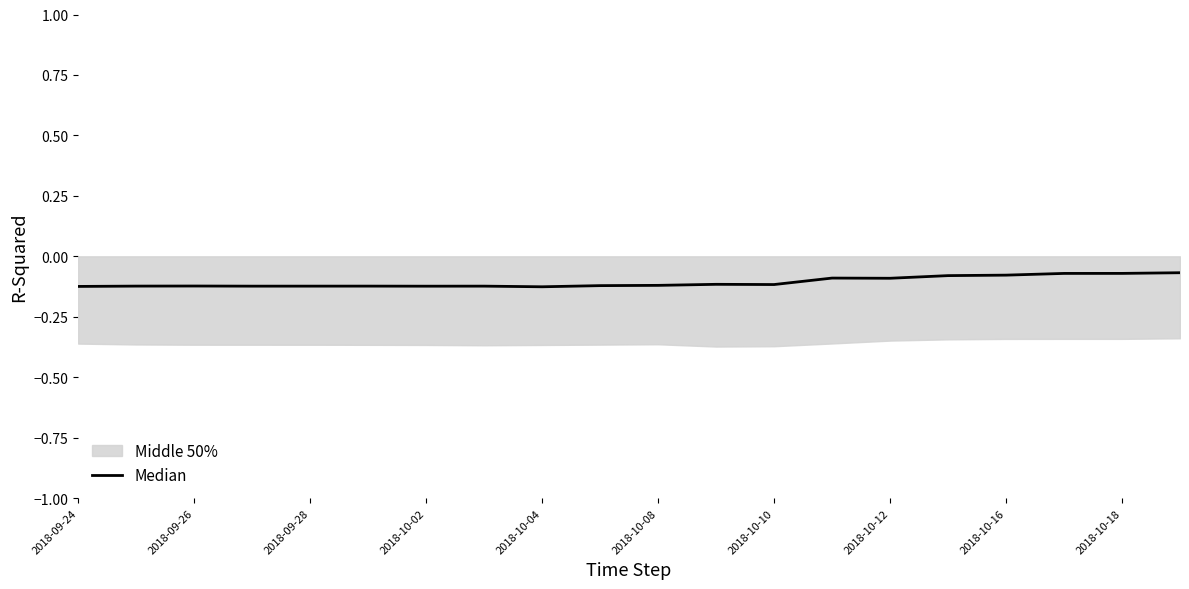

What is the minimum value shown in the chart?

-0.1